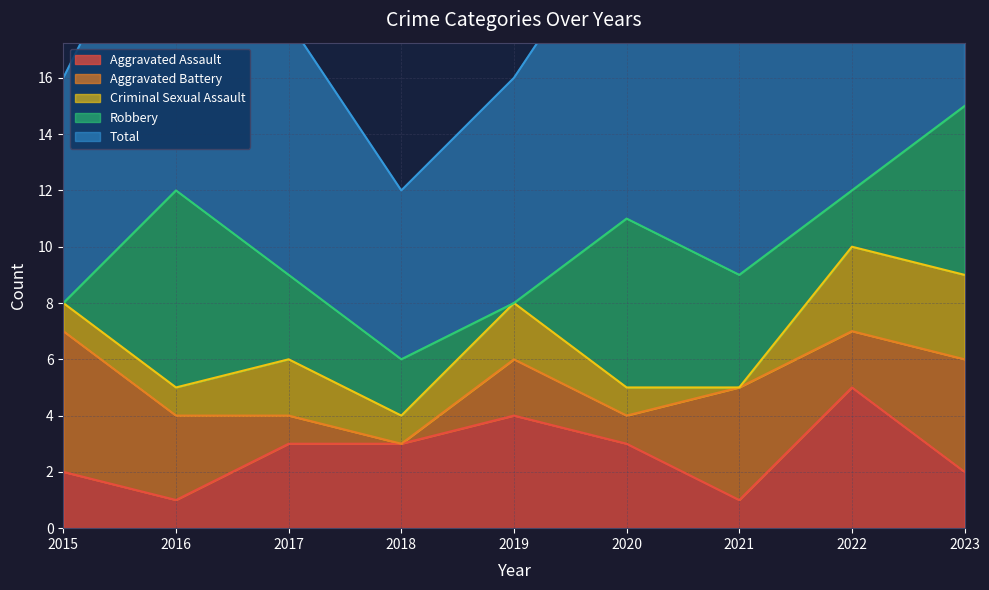

What is the total value across all series at 2017?

18